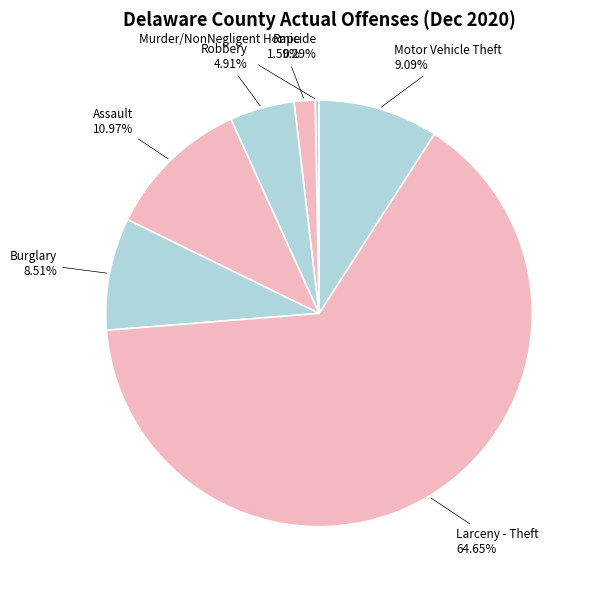

To the nearest percent, what is the difference between the largest and smallest slice percentages?

64%